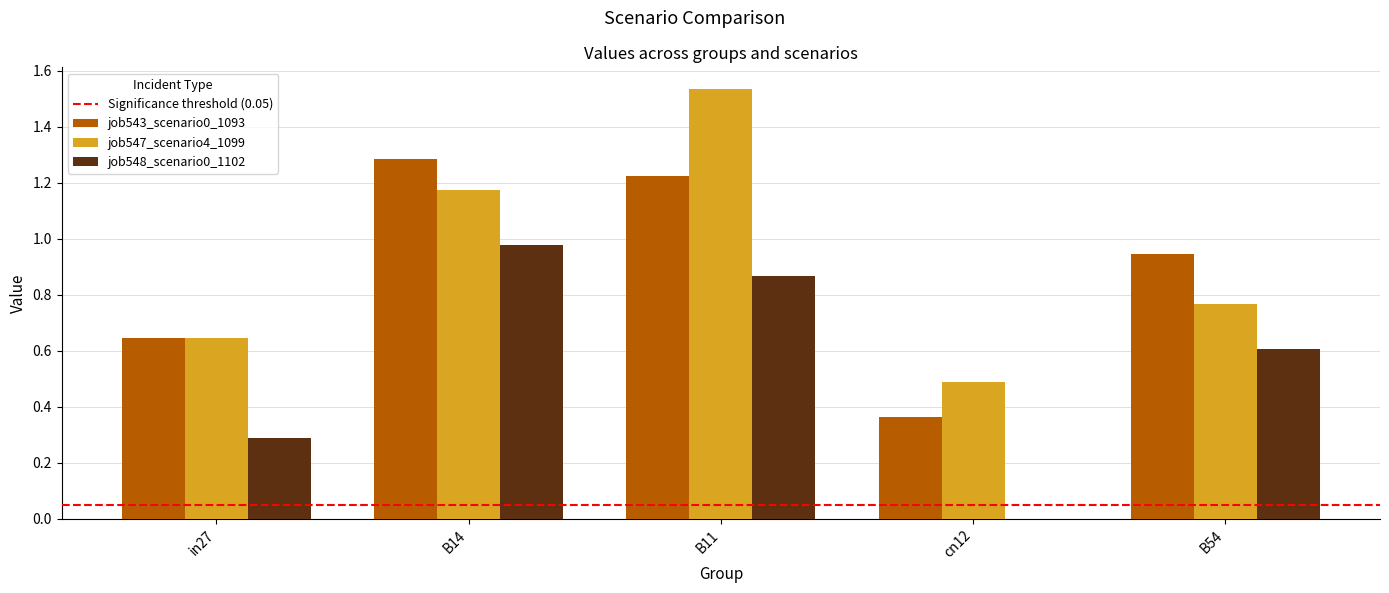

The job548_scenario0_1102 series shows 0.6 at B54. True or false?

True